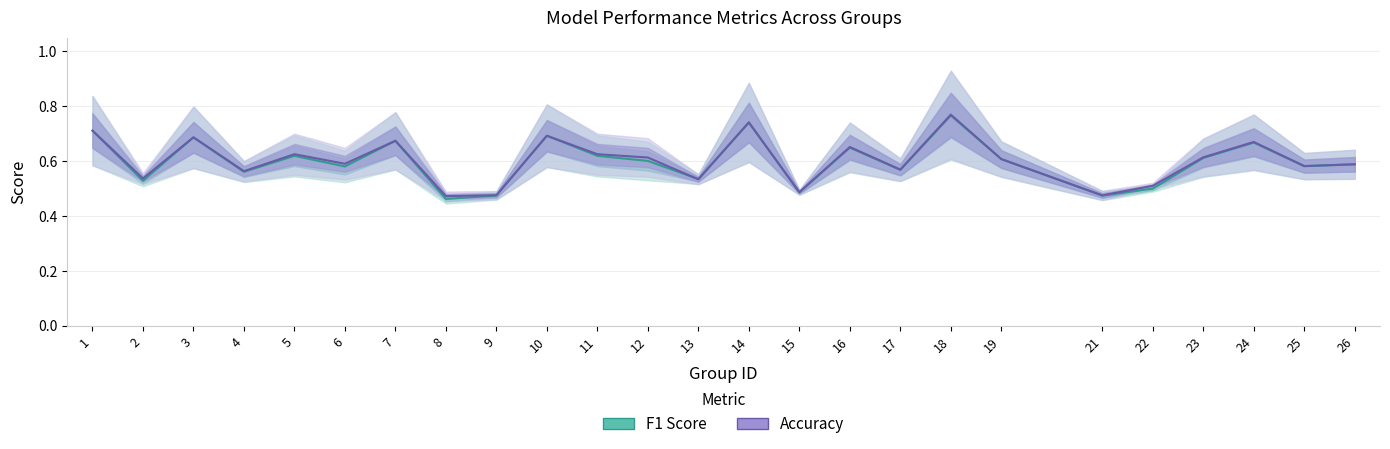

What are all the series names shown in the legend?

f1, accuracy